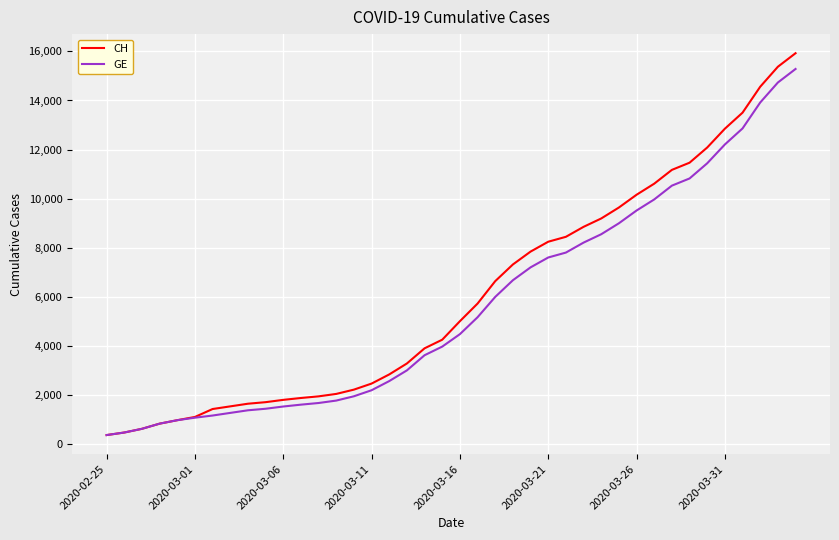

Which series has the largest range (max minus min)?

CH